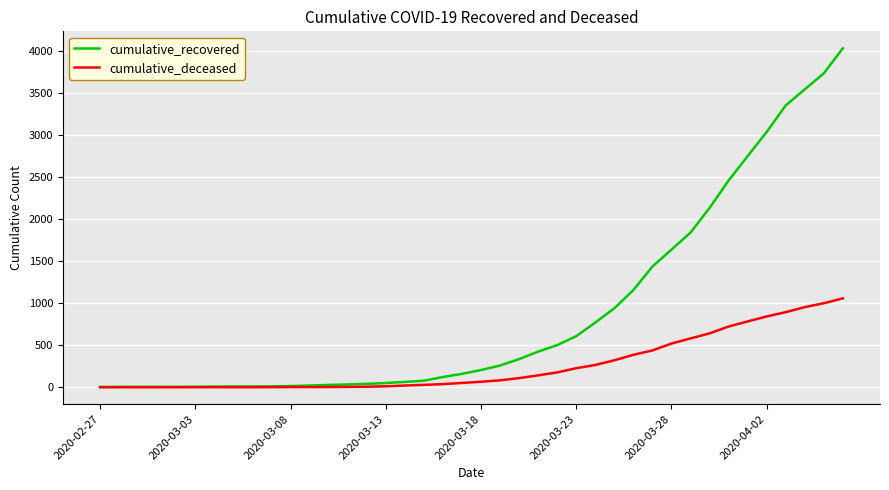

What is the lowest value of the cumulative_recovered series?

3